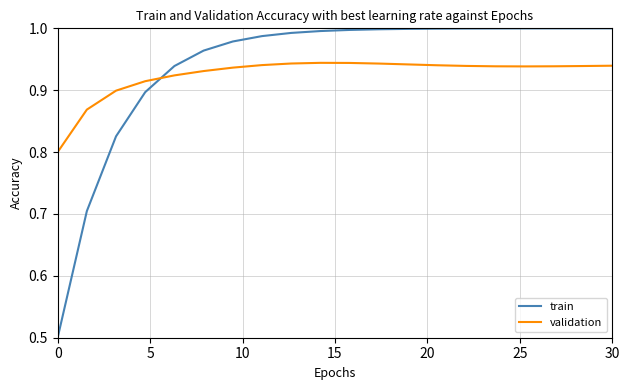

What is the smallest value displayed?

0.5